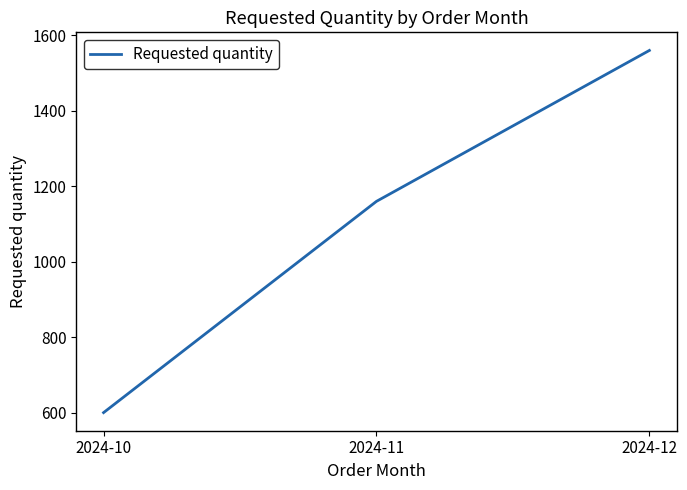

Which has a higher value, 2024-12 or 2024-11?

2024-12